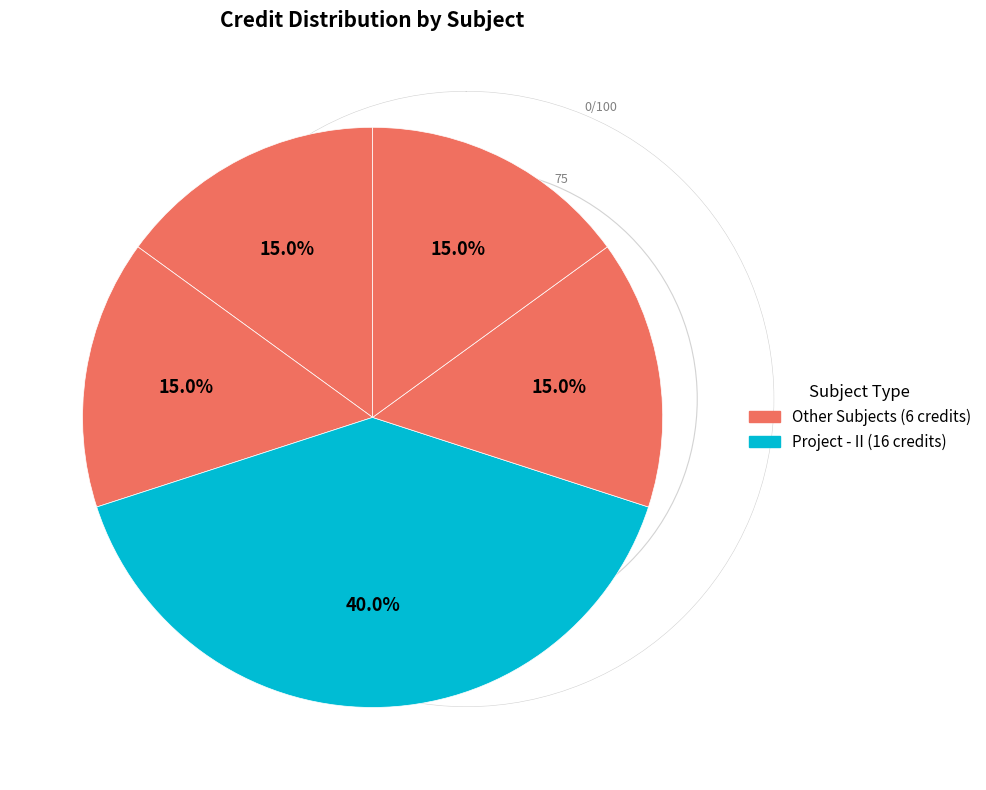

How many segments does this pie chart have?

5